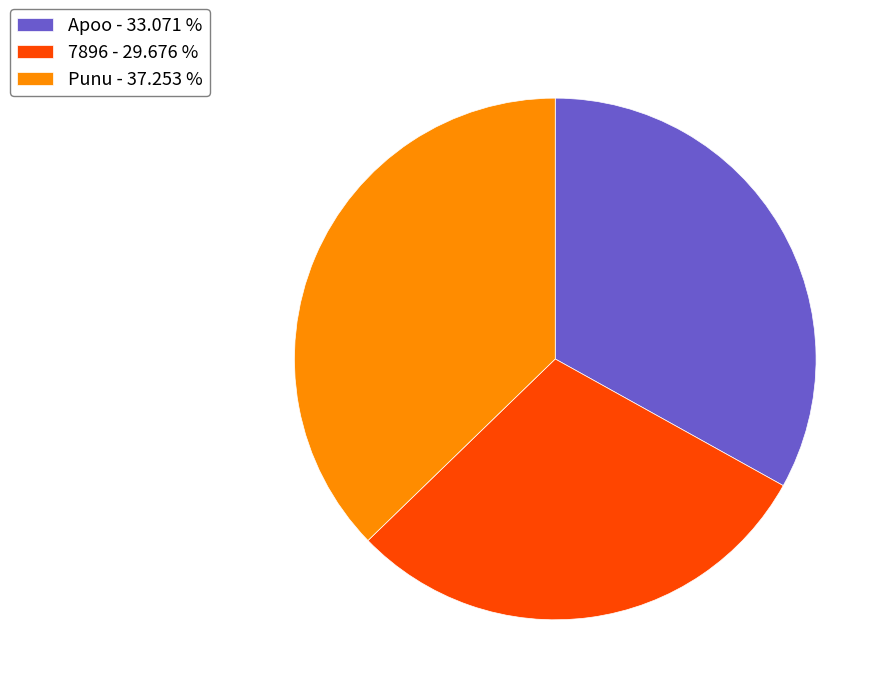

Does any single category account for the majority?

No